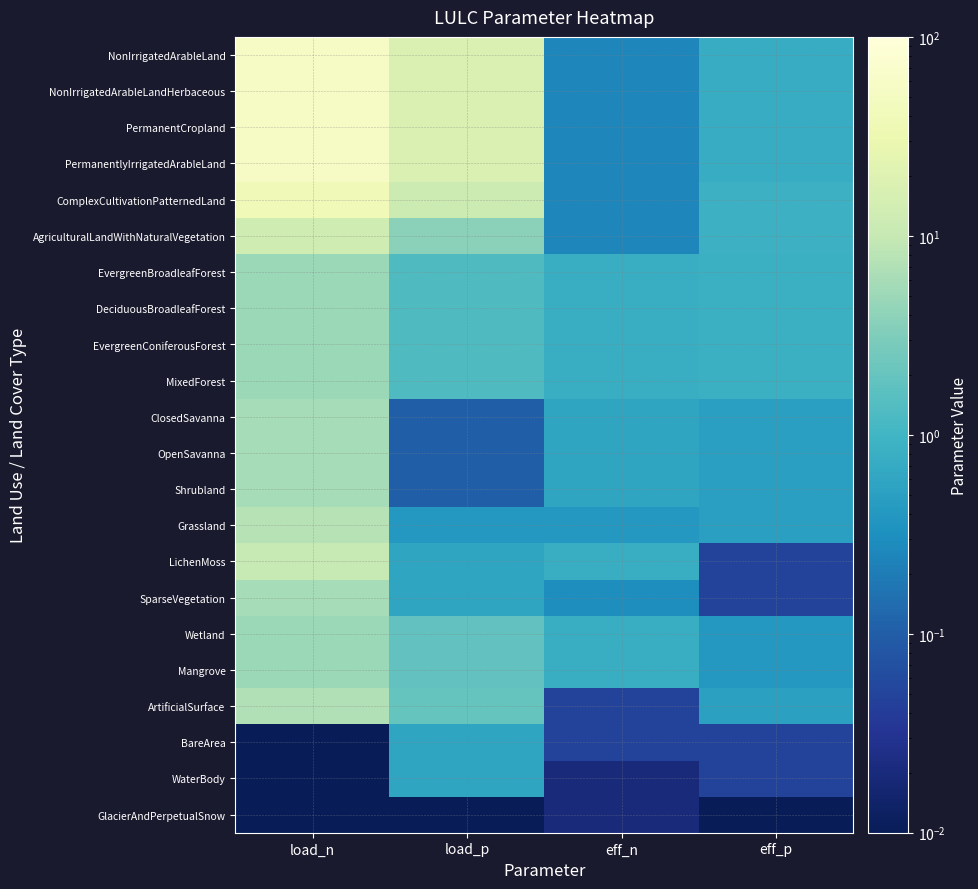

Between eff_n and eff_p, which is larger?

eff_p